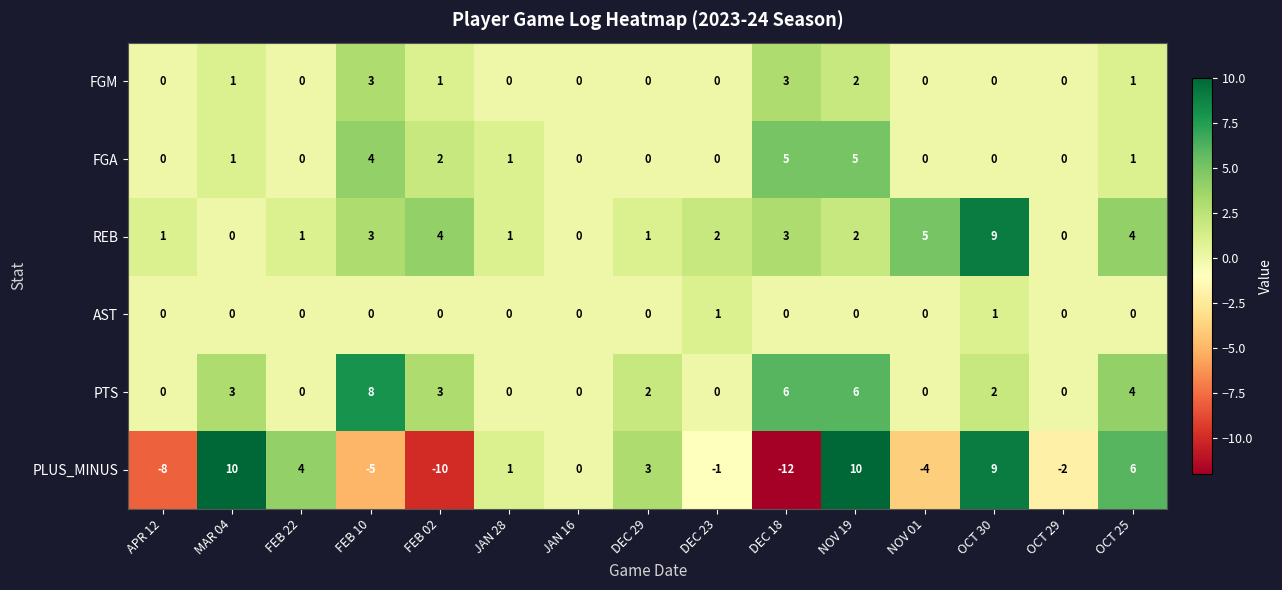

What is the total value across all series at OCT 29?

-2